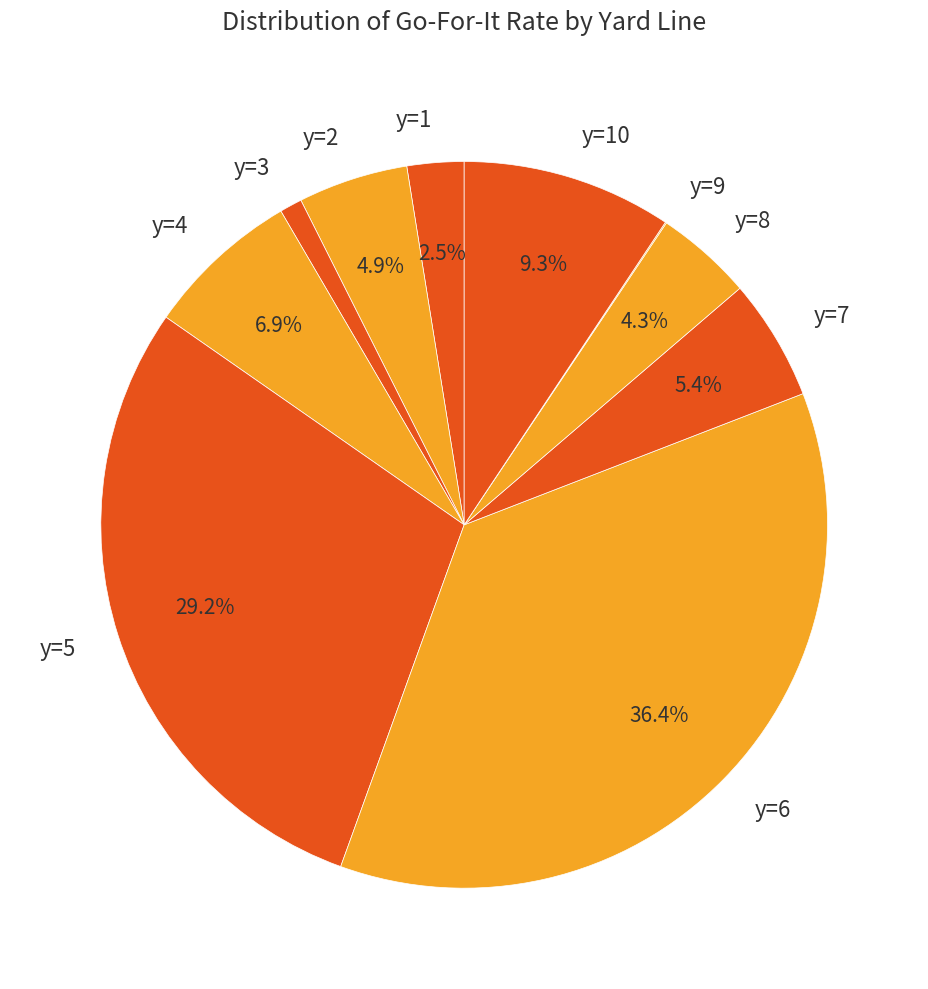

Which category has the biggest portion of the pie?

y=6